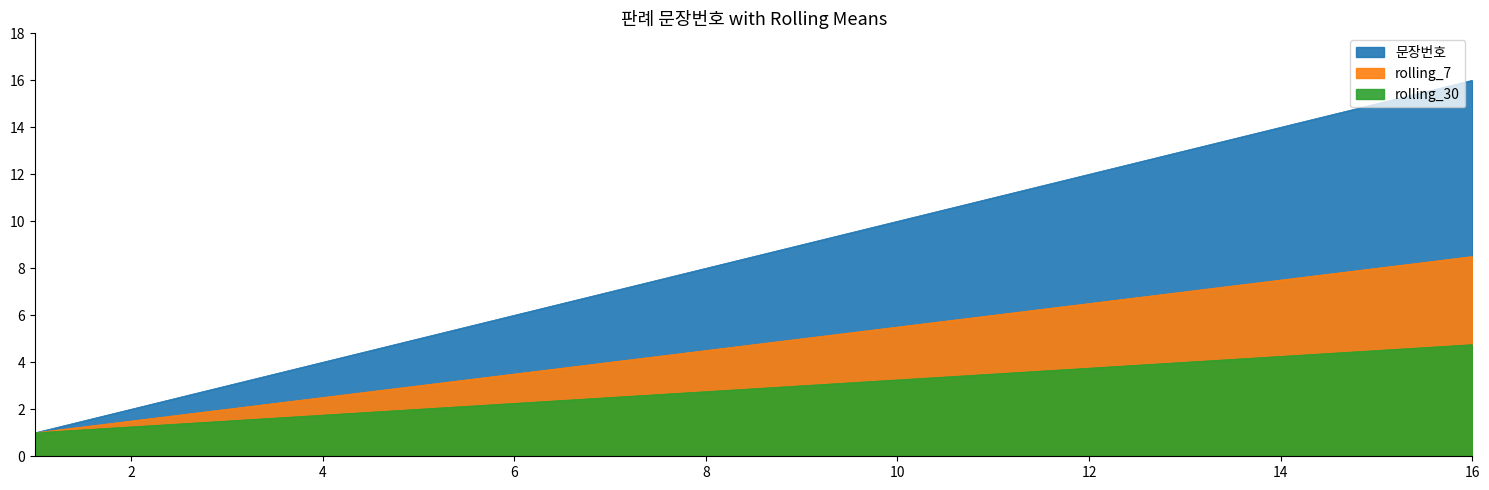

Reading left to right, extract all data points from this chart.

문장번호: 1=1.0	2=2.0	3=3.0	4=4.0	5=5.0	6=6.0	7=7.0	8=8.0	9=9.0	10=10.0	11=11.0	12=12.0	13=13.0	14=14.0	15=15.0	16=16.0
rolling_7: 1=1.0	2=1.5	3=2.0	4=2.5	5=3.0	6=3.5	7=4.0	8=4.5	9=5.0	10=5.5	11=6.0	12=6.5	13=7.0	14=7.5	15=8.0	16=8.5
rolling_30: 1=1.0	2=1.2	3=1.5	4=1.8	5=2.0	6=2.2	7=2.5	8=2.8	9=3.0	10=3.2	11=3.5	12=3.8	13=4.0	14=4.2	15=4.5	16=4.8